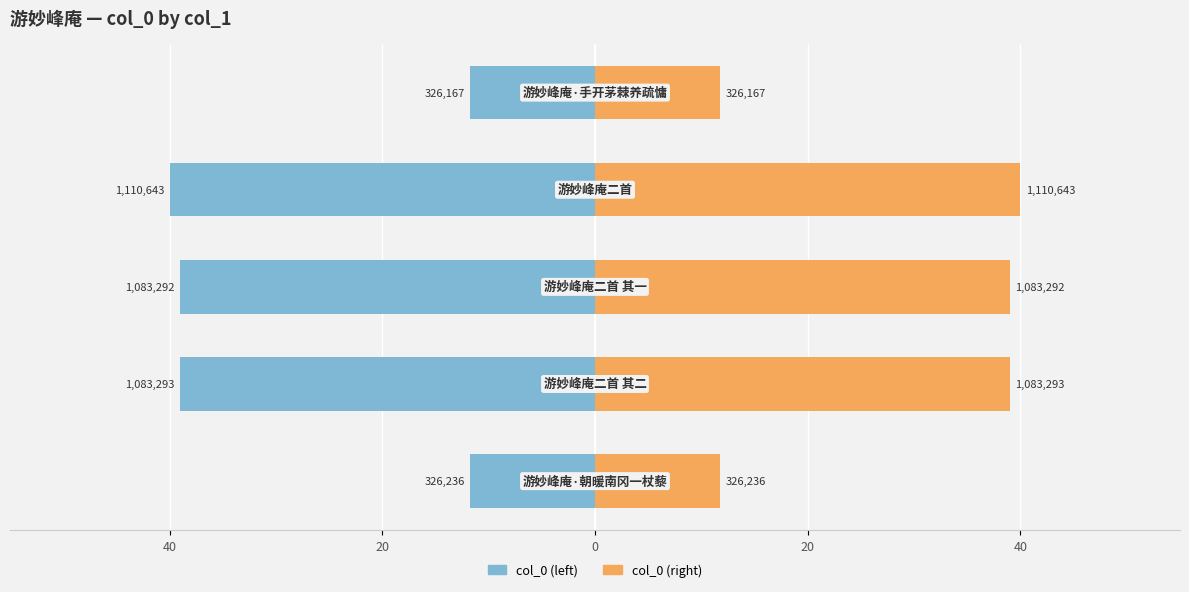

What is the value of the col_0 (left) bar at the 1st from the left?

-11.7